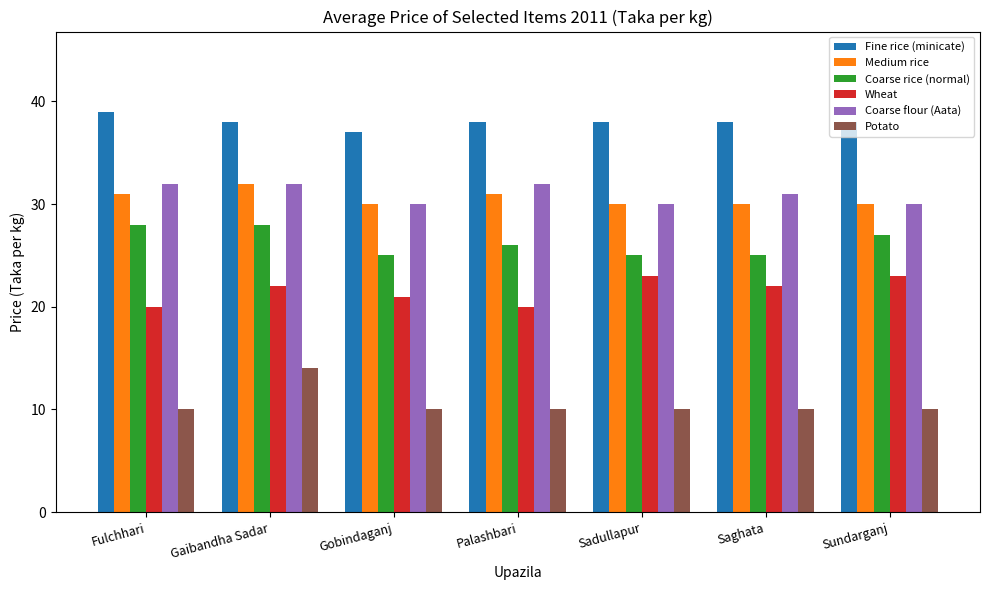

Is the value of Fine rice (minicate) at Palashbari greater than the value of Coarse rice (normal) at Palashbari?

Yes